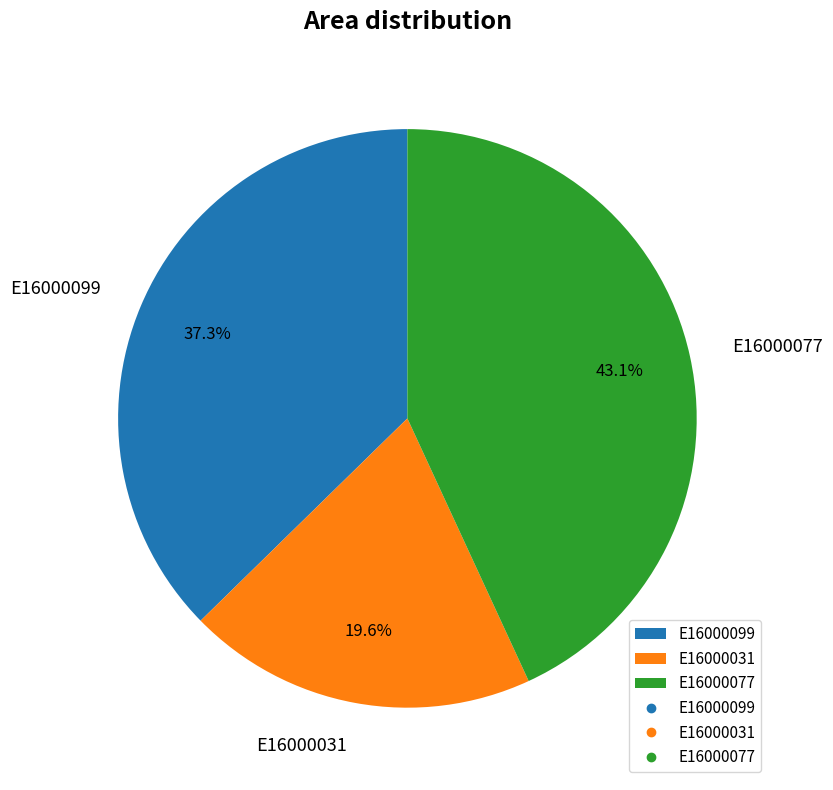

Count the number of slices in the pie.

3